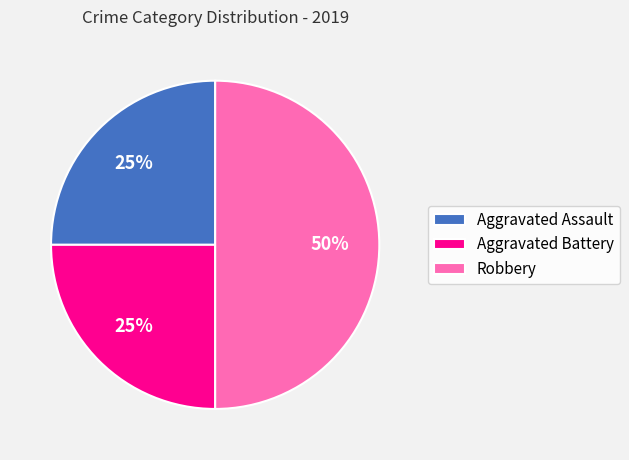

Which category has the biggest portion of the pie?

Robbery